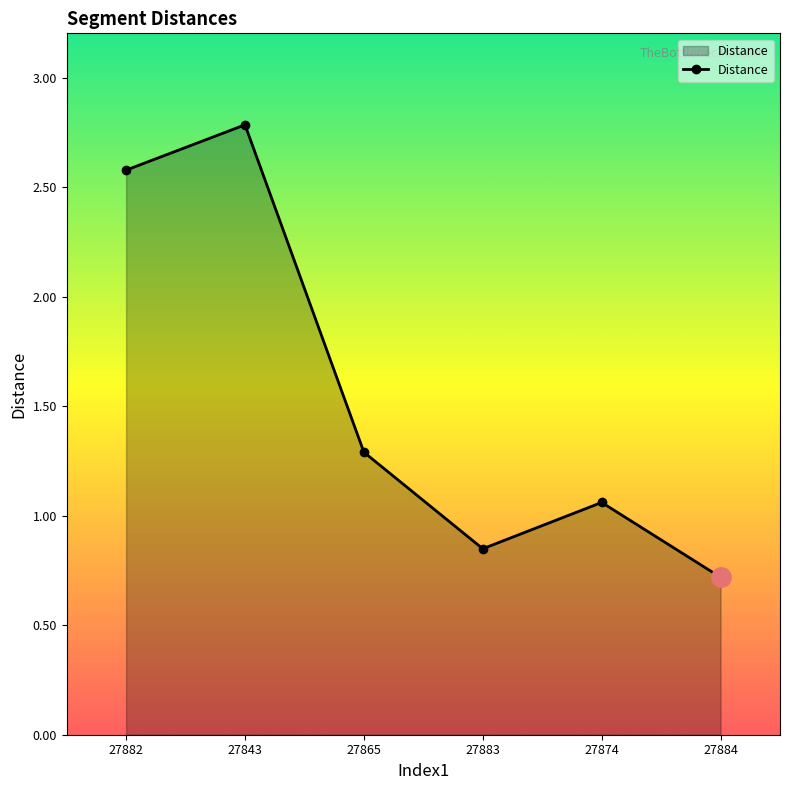

What is the change in value from 27882 to 27843?

+0.2